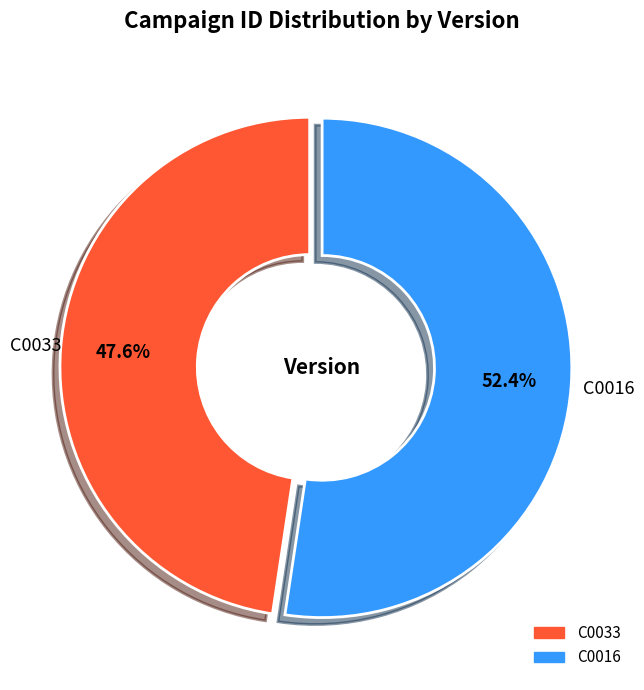

Rank the categories by value from highest to lowest.

C0016, C0033